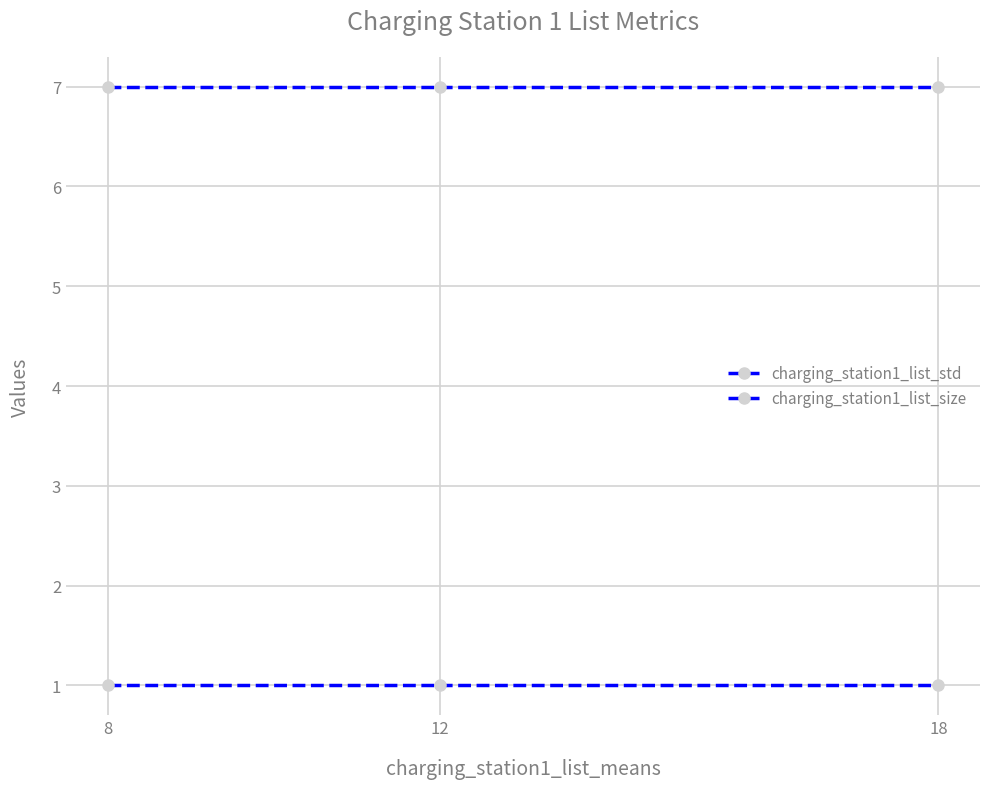

Does the chart have visible grid lines?

Yes